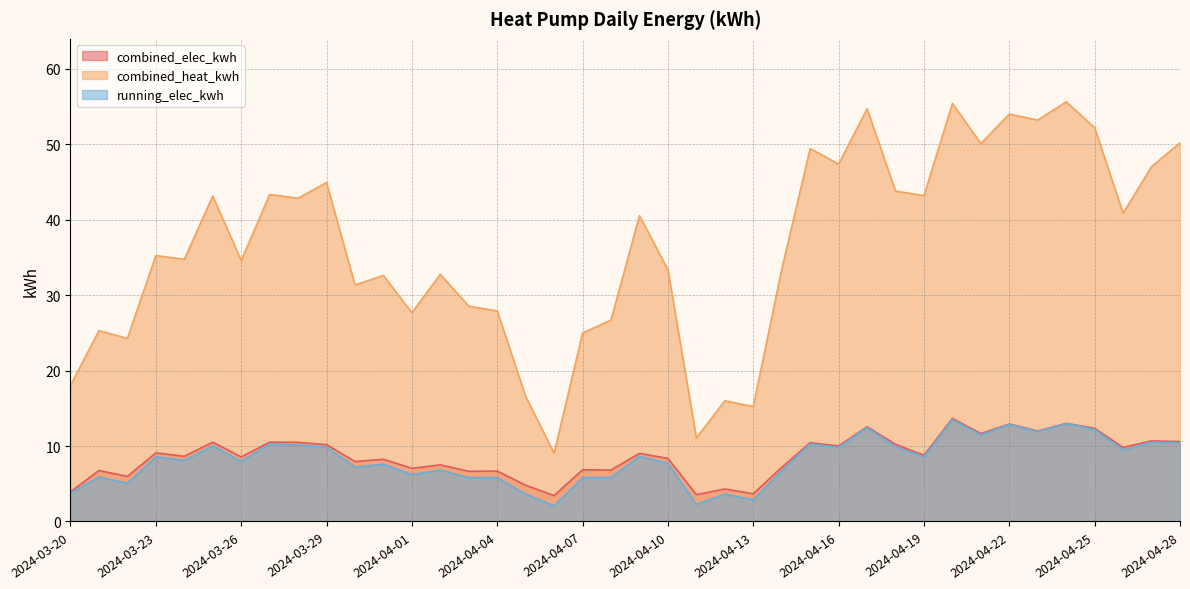

What is the spread (max minus min) of values at 2024-04-14?

26.7